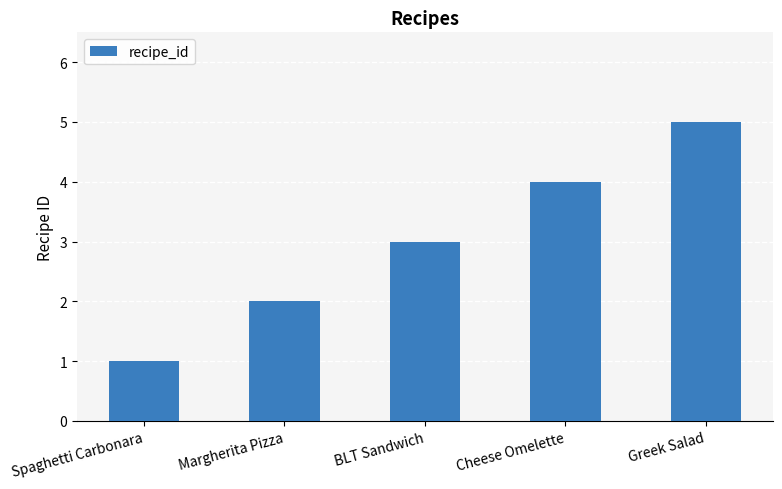

What is the ratio of the value at Greek Salad to the value at Spaghetti Carbonara?

5.0